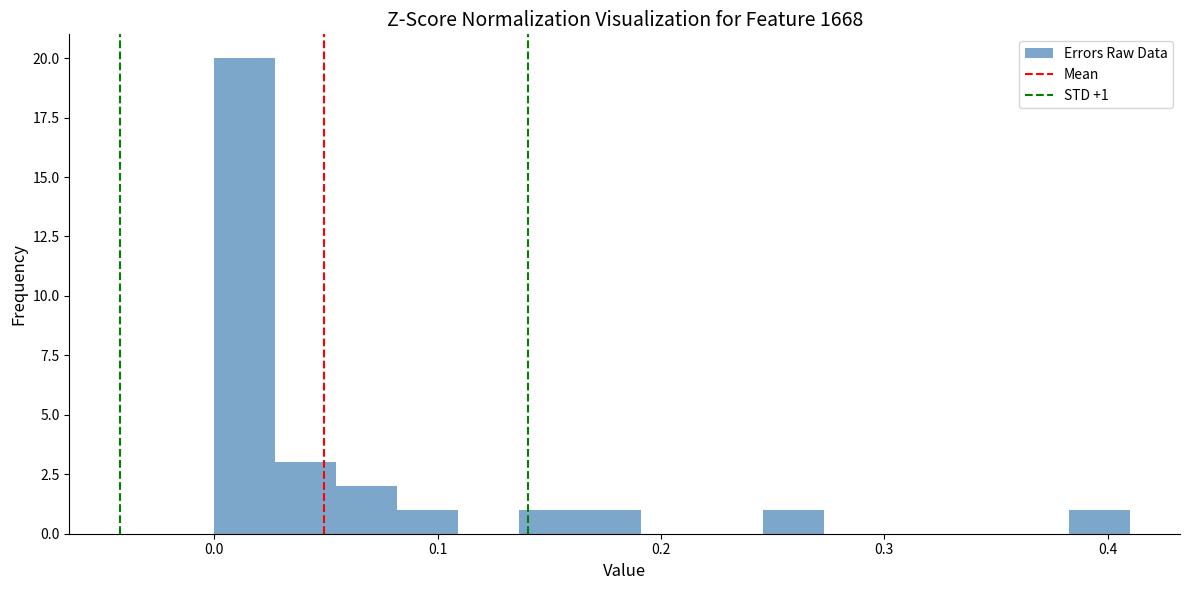

Read against the x-axis, roughly where is the centre of the tallest bar?

0.01